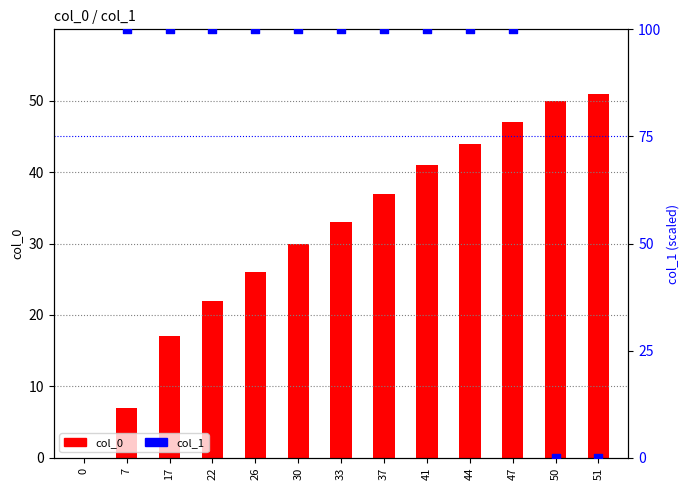

Which series reaches the maximum Y coordinate?

col_1